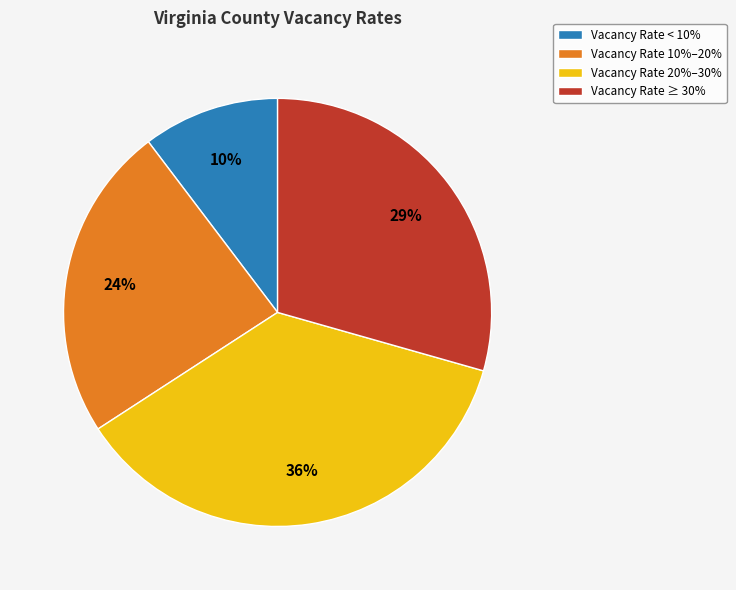

To the nearest percent, what is the difference between the largest and smallest slice percentages?

26%